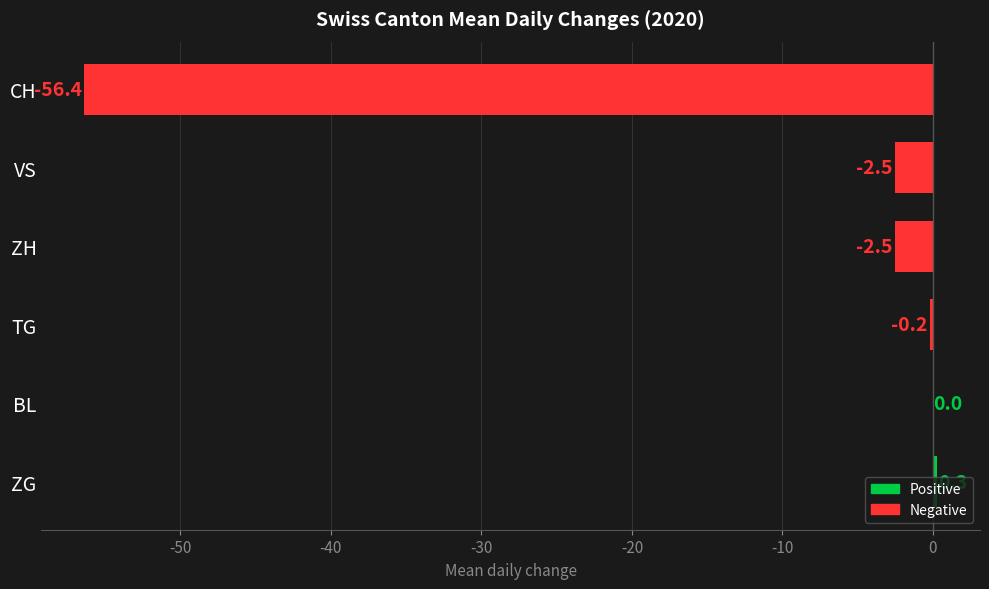

Read the value at ZH.

-2.5